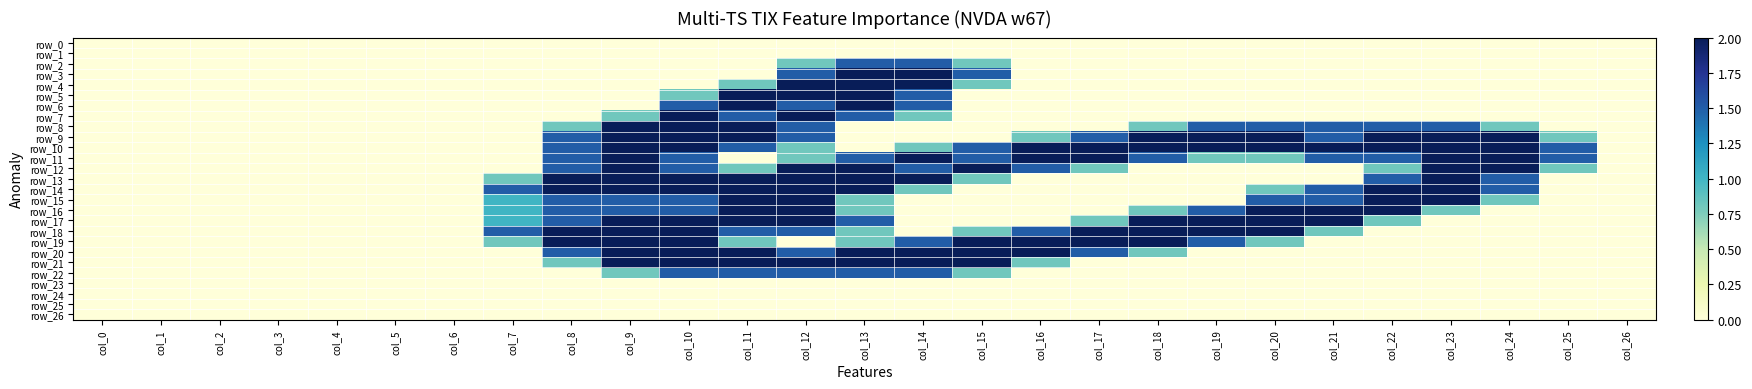

The row_10 series shows 0.0 at col_13. True or false?

True